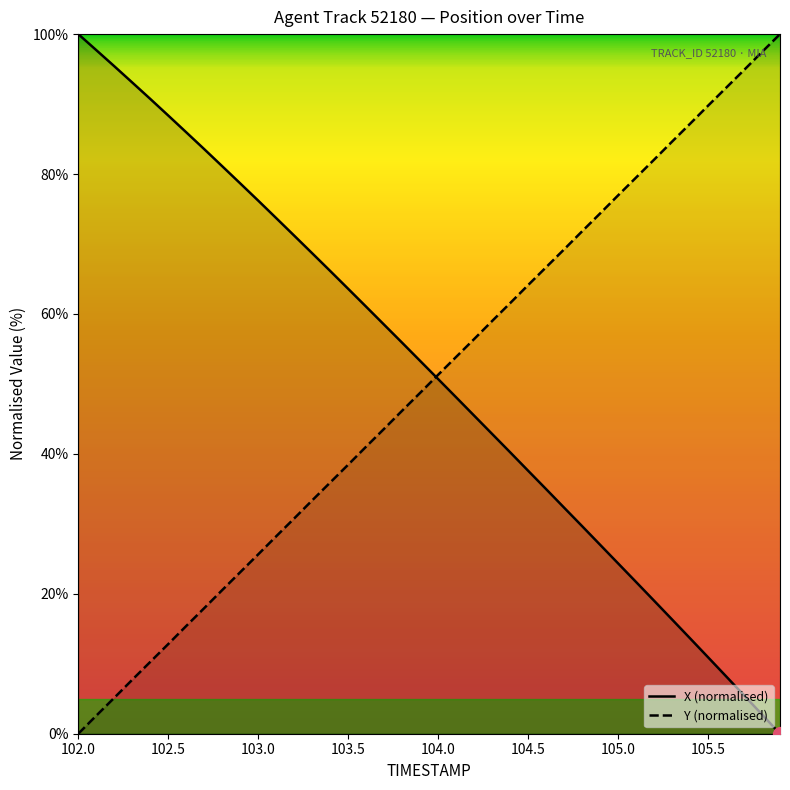

What is the value of the X (normalised) point at the 19th from the left?

55.9